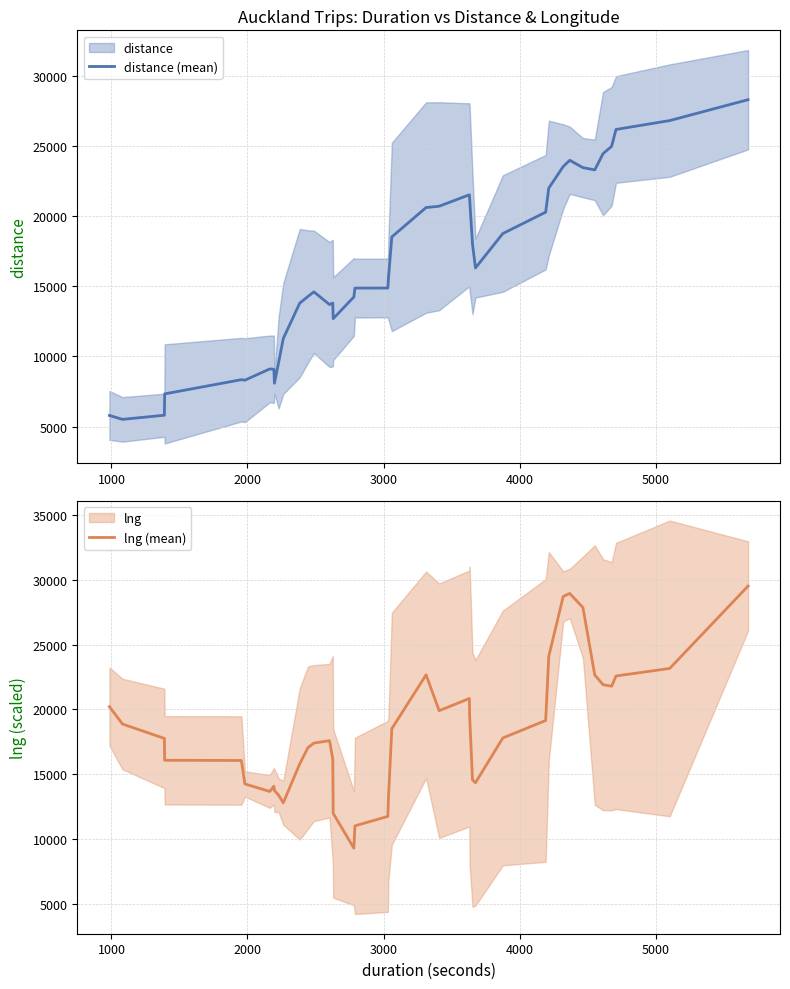

What is the lowest value of the distance (mean) series?

5516.0